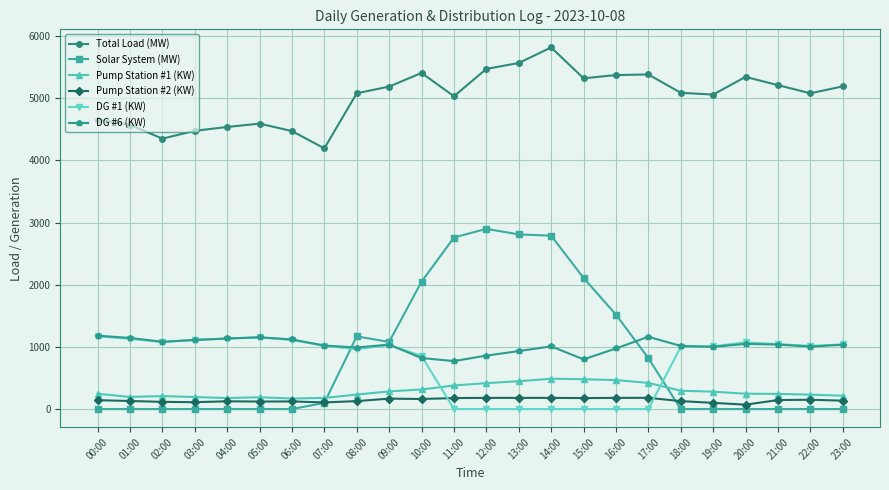

At which label is Solar System (MW) closest to 1450?

16:00